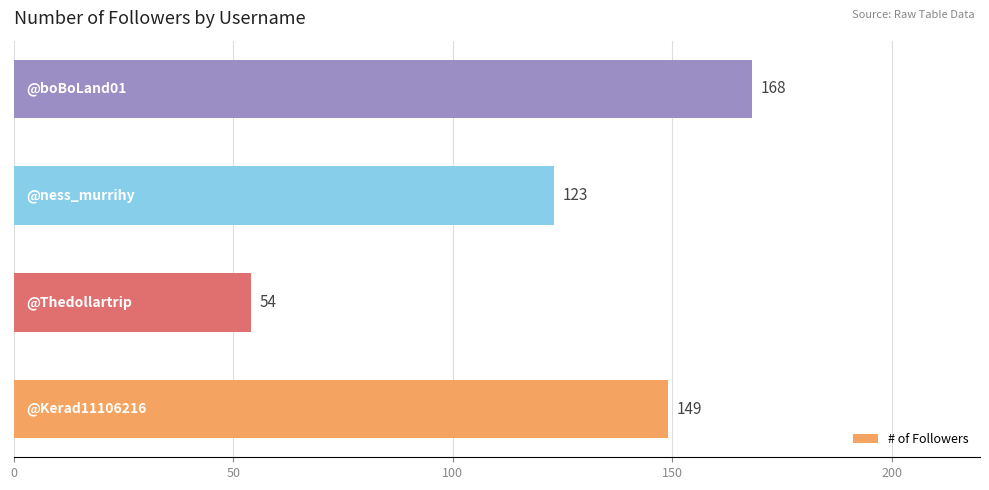

True or false: the data shows 97 at 0.

False